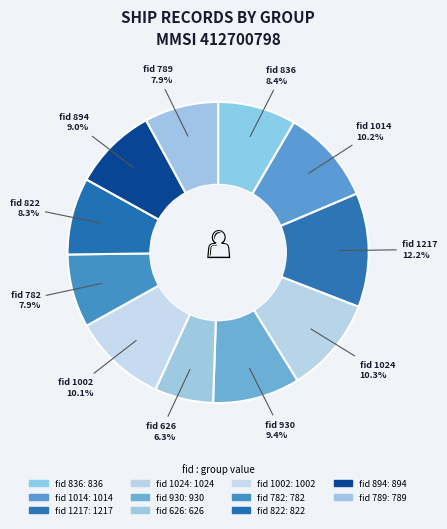

How many slices are in this pie chart?

11